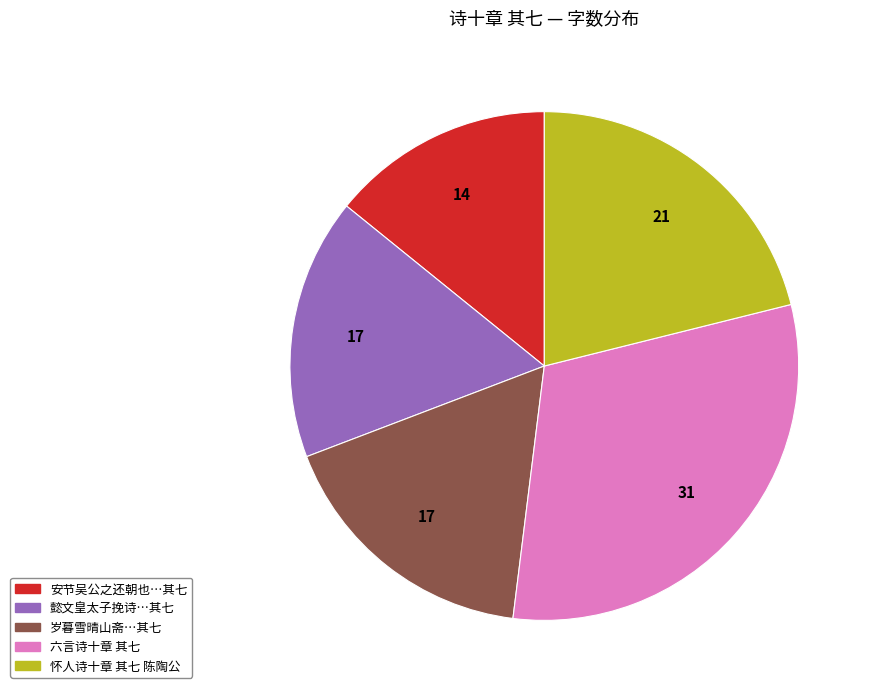

Does any single category account for the majority?

No